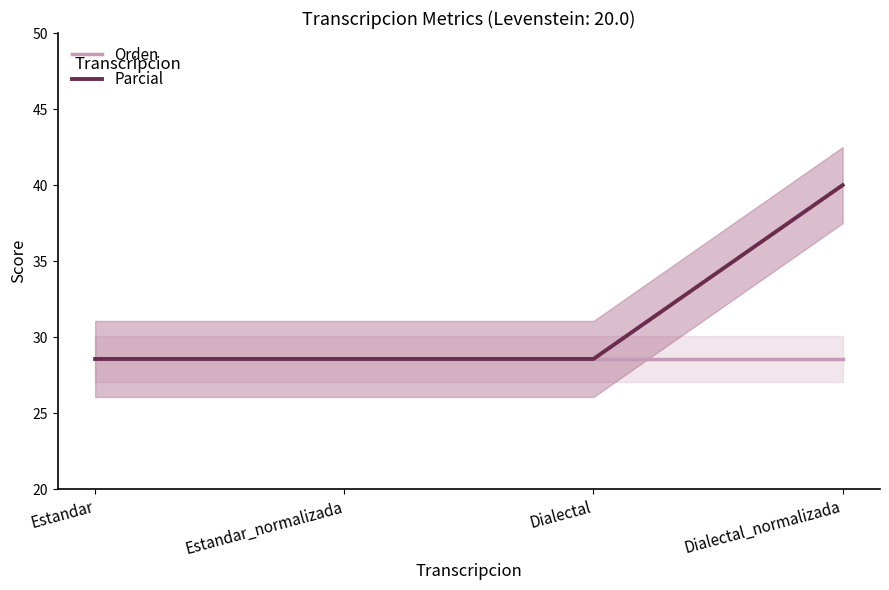

Count the number of data series in this chart.

2